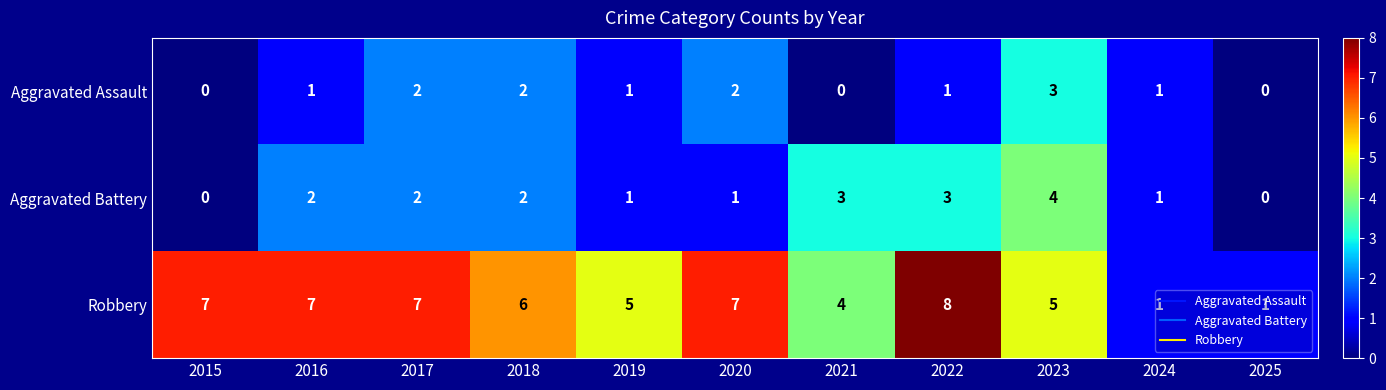

How many series are shown in this chart?

3